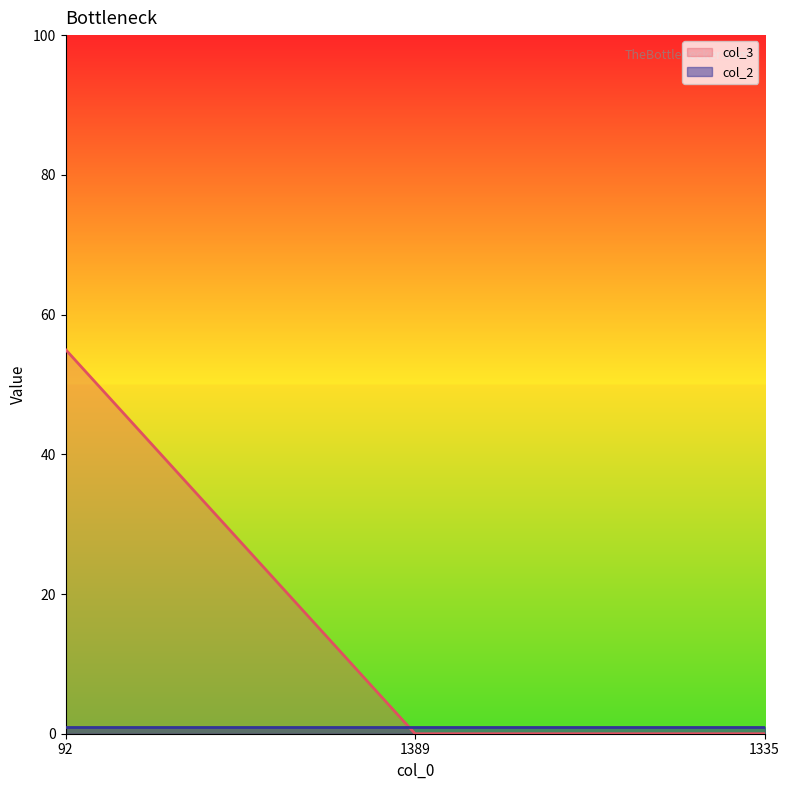

What is the sum of the values at 92 and 1335?

55